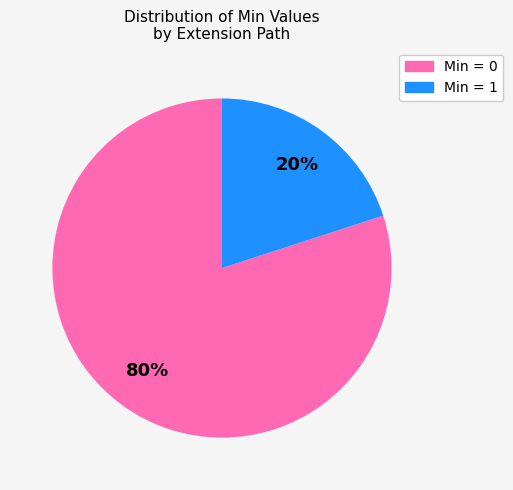

Does any single category account for the majority?

Yes